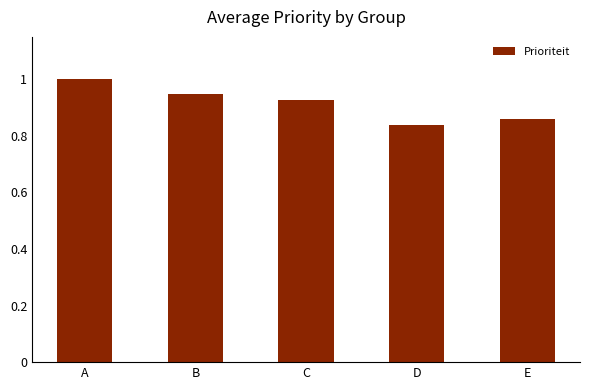

At which category does the chart reach its peak across all series?

A